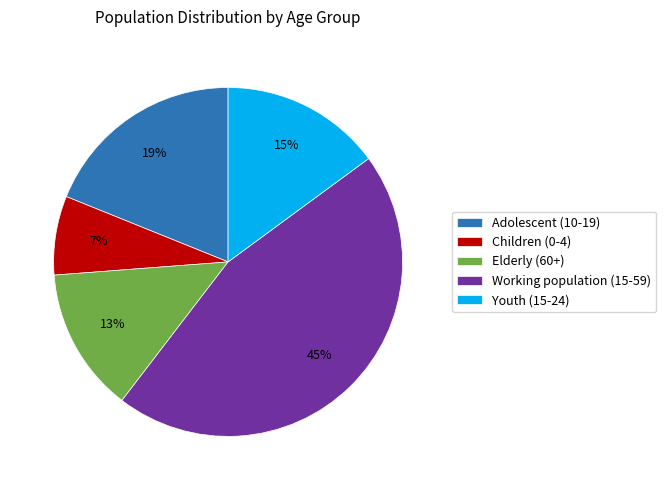

To the nearest percent, what is the difference between the Elderly (60+) and Adolescent (10-19) slice percentages?

6%